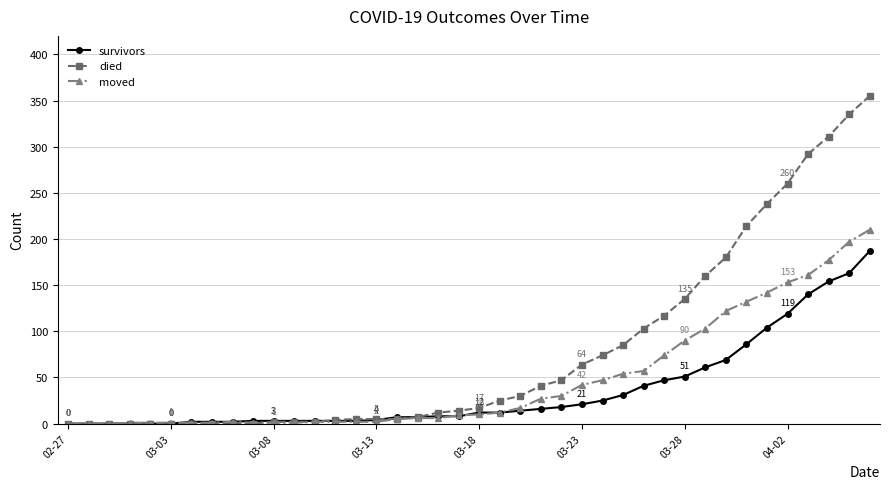

What is the difference between the second highest and second lowest values in the moved series?

197